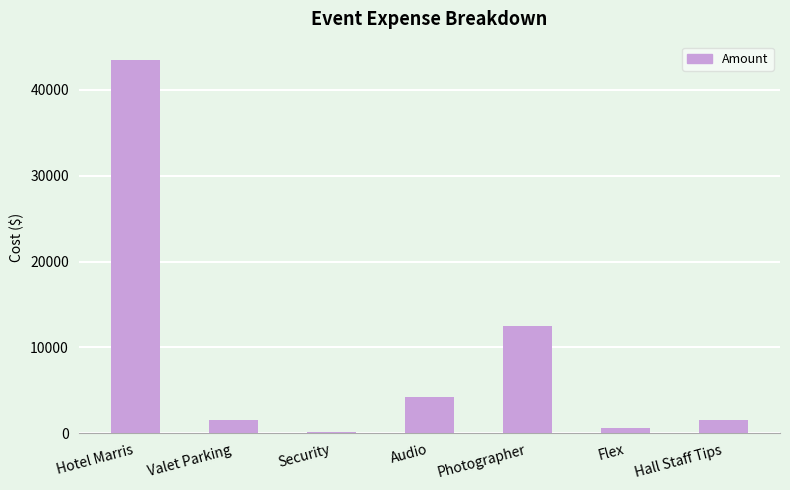

What is the maximum value shown in the chart?

43435